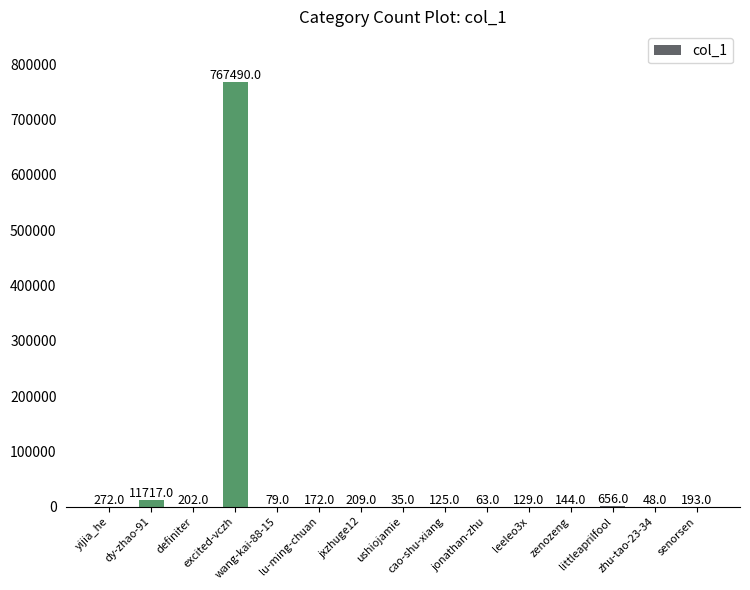

At which label does the data first exceed 172?

yijia_he